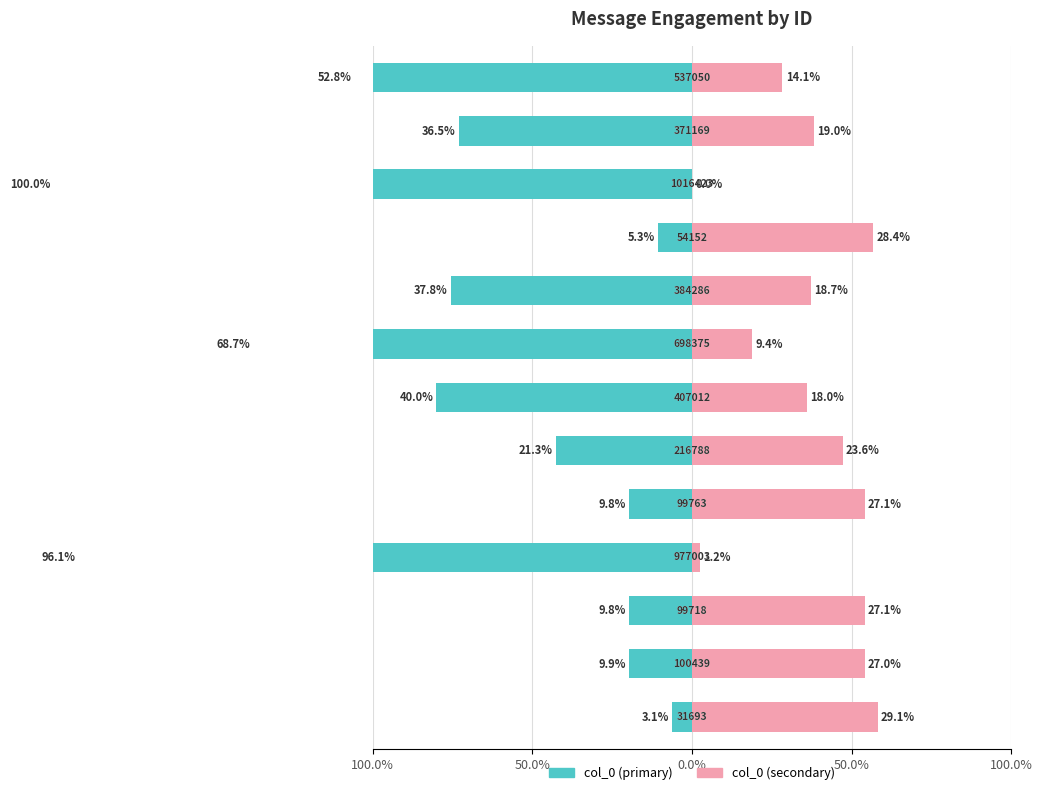

Count the number of data series in this chart.

2